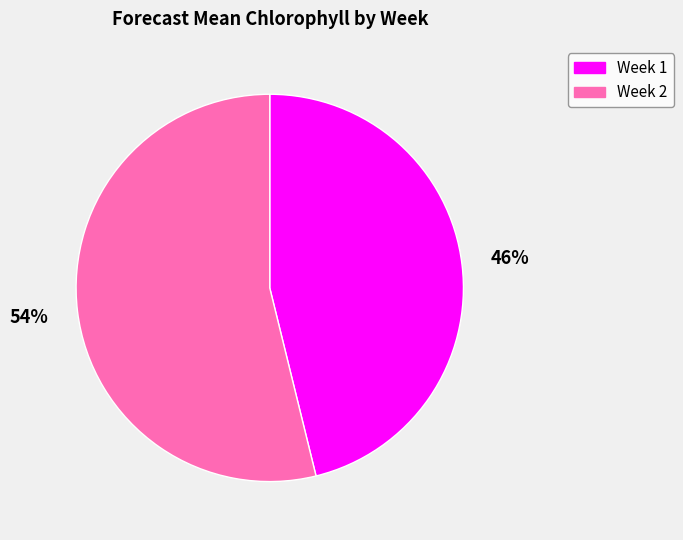

What is the majority slice?

Week 2